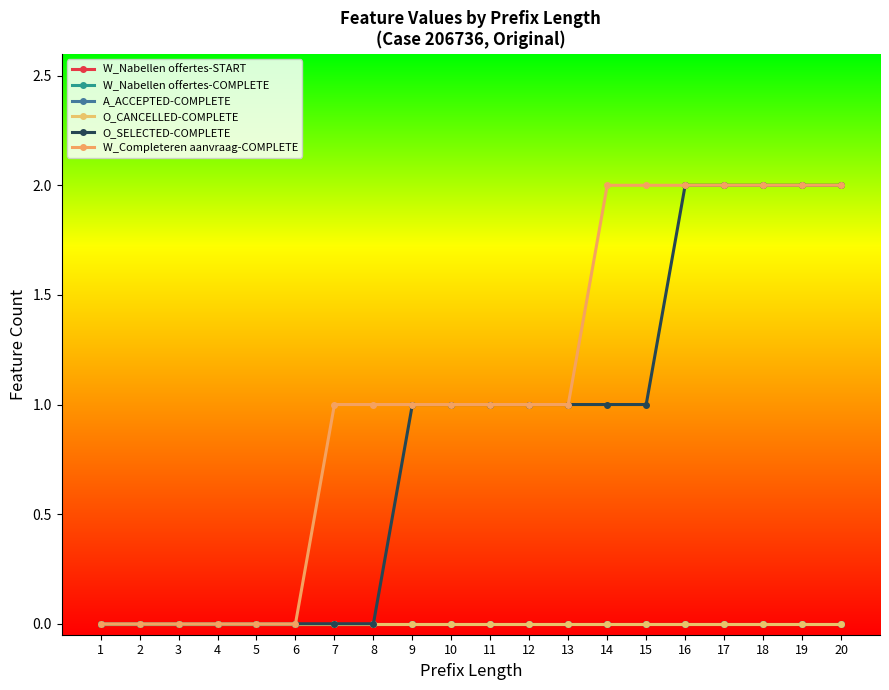

Which has a higher value, 6 or 13?

6